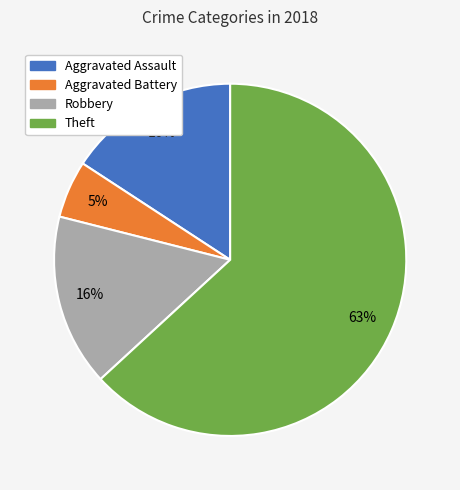

To the nearest percent, what is the difference between the largest and smallest slice percentages?

58%